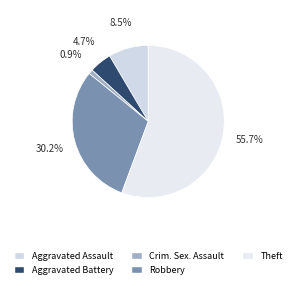

What is the change in value from Aggravated Assault to Aggravated Battery?

-4